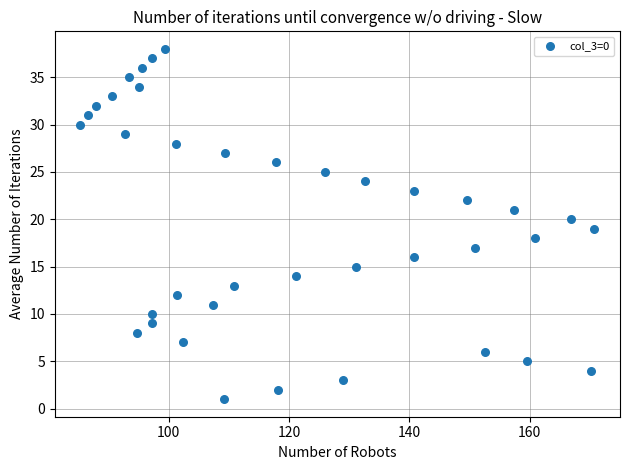

What is the range of Y values (max minus min)?

37